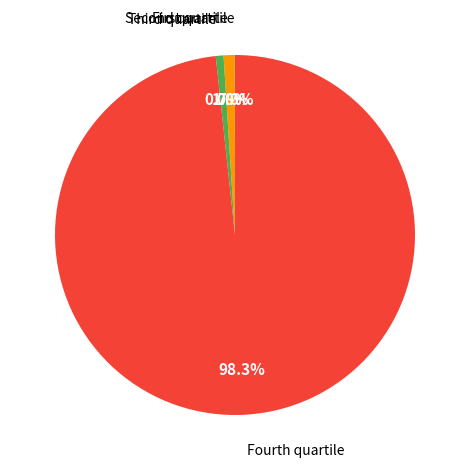

Is there any slice that represents more than half of the pie?

Yes